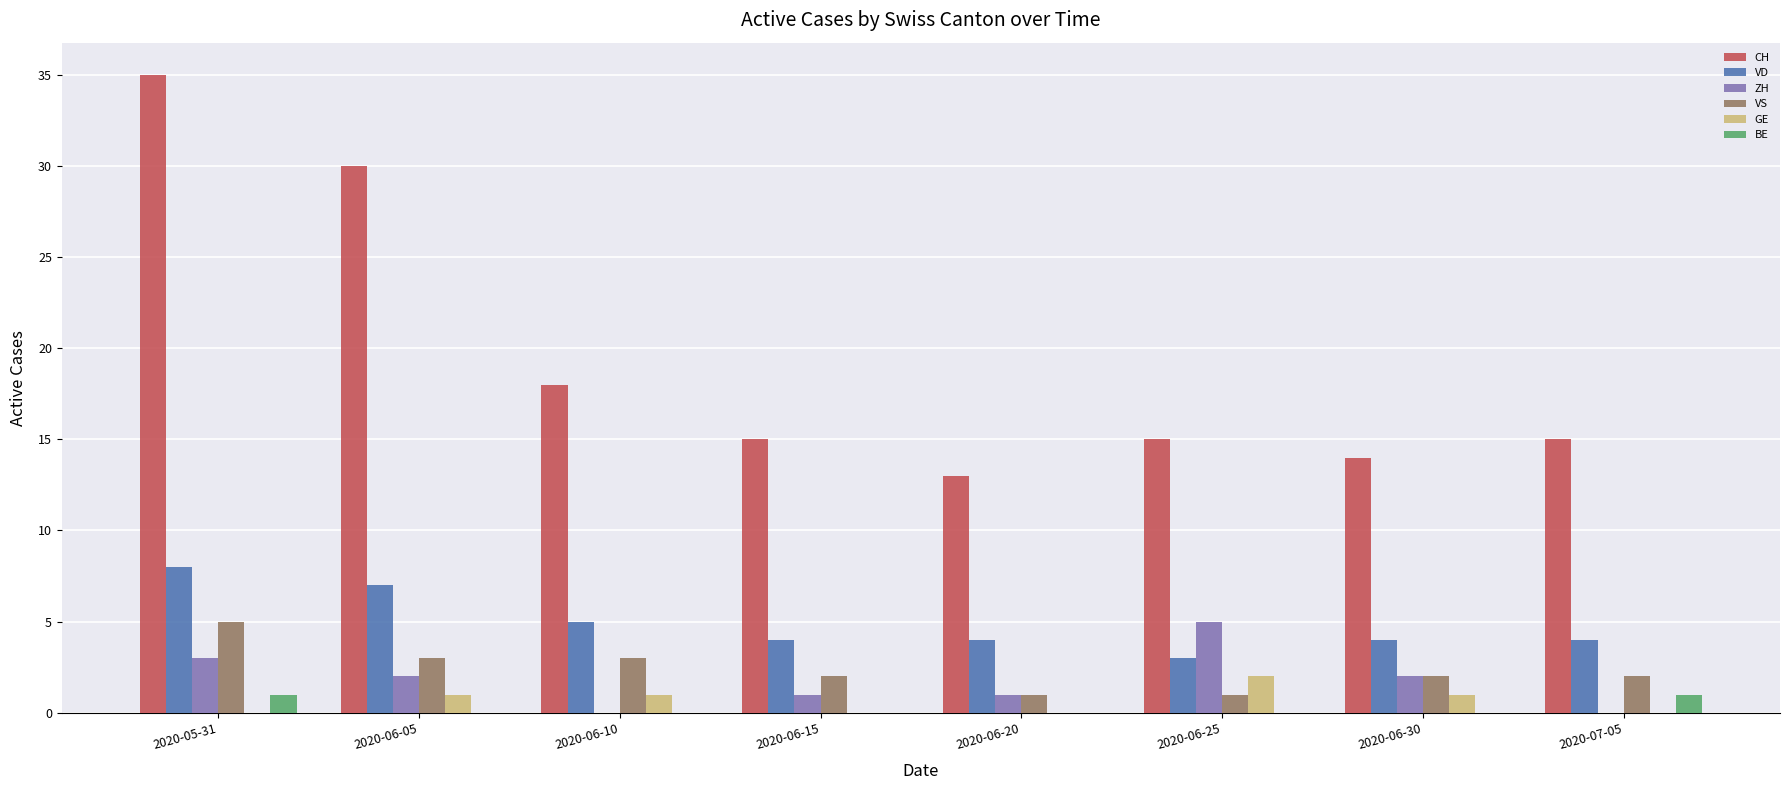

At which label does CH first exceed 15?

2020-05-31